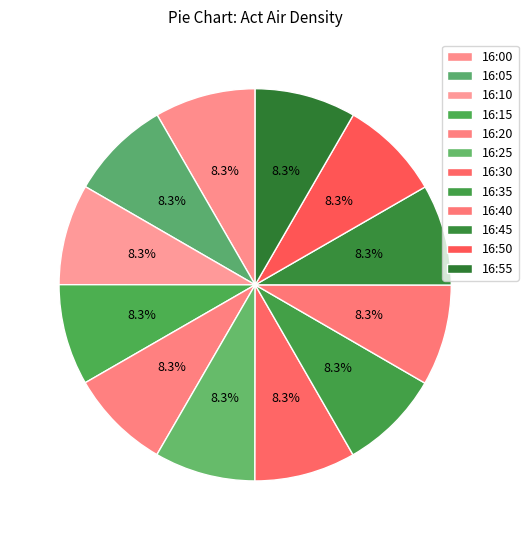

How many slices are in this pie chart?

12